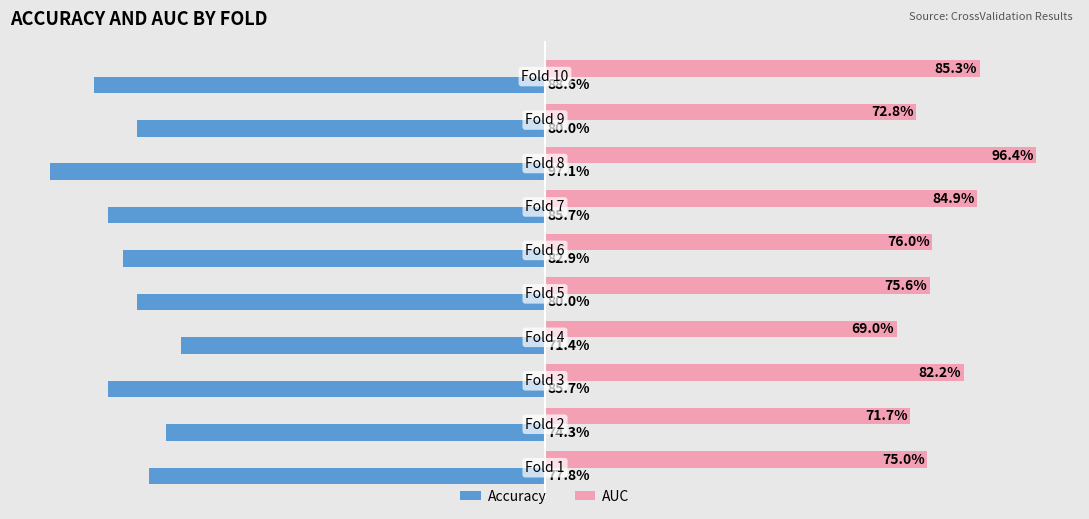

Rank the series by their average value, from lowest to highest.

Accuracy, AUC